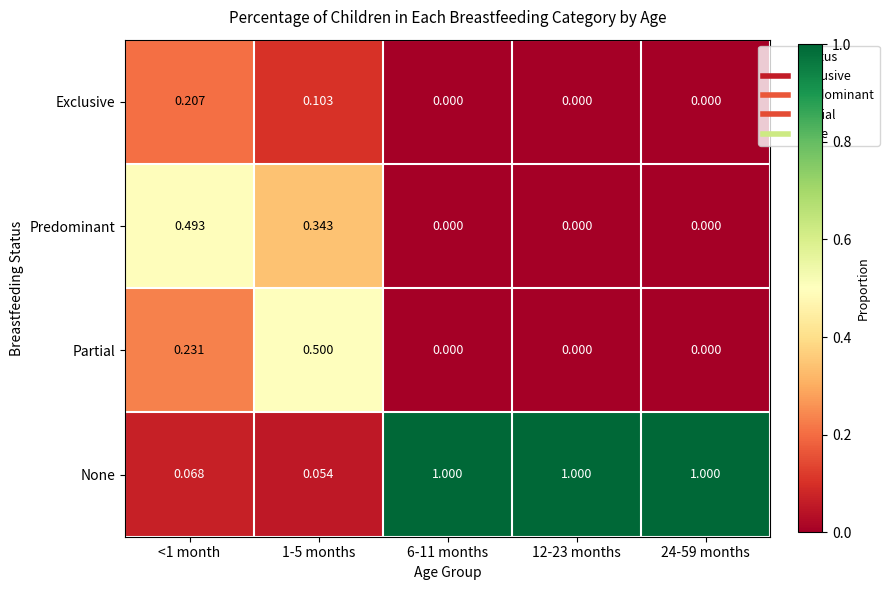

Is the value of None at 12-23 months greater than the value of Predominant at 6-11 months?

Yes